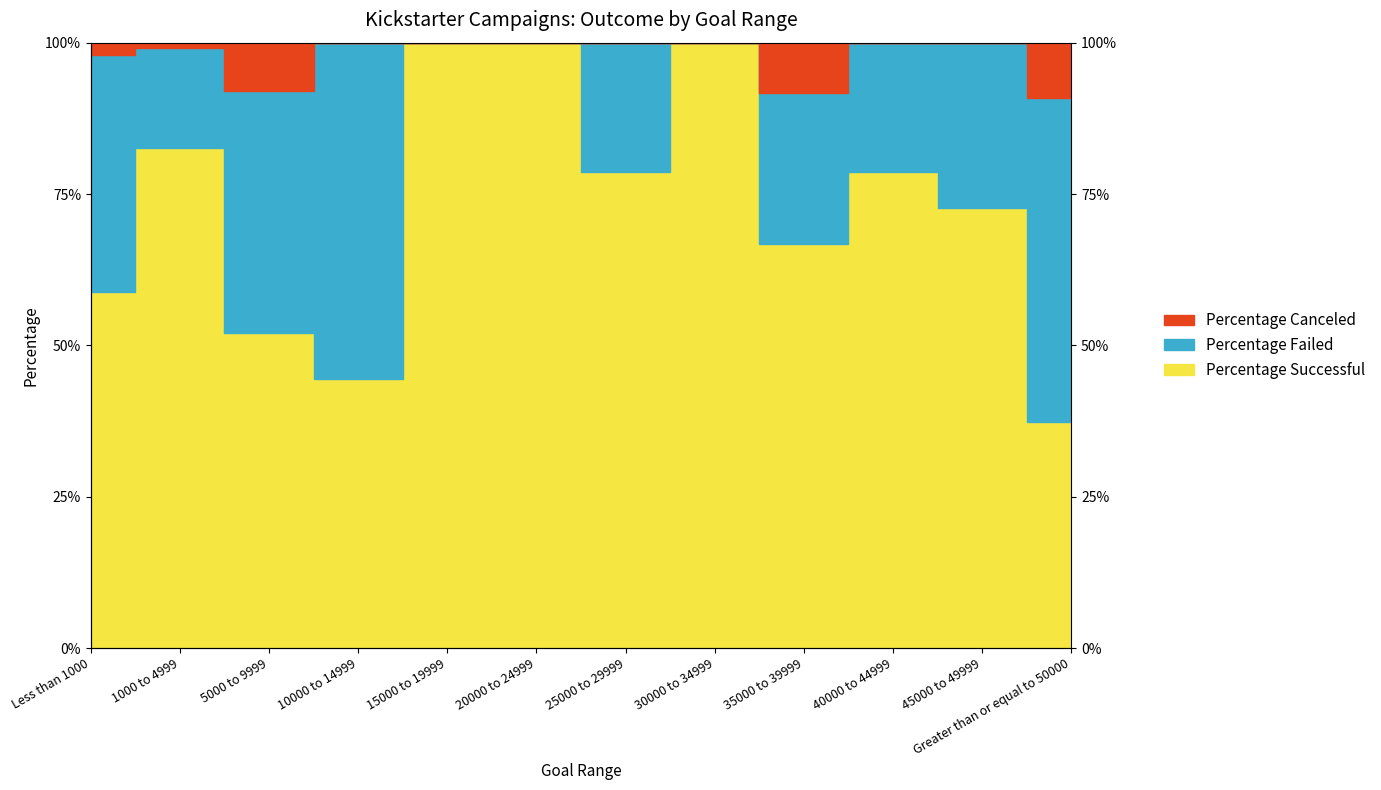

True or false: Percentage Canceled has a value of 0.2 at 5000 to 9999.

False